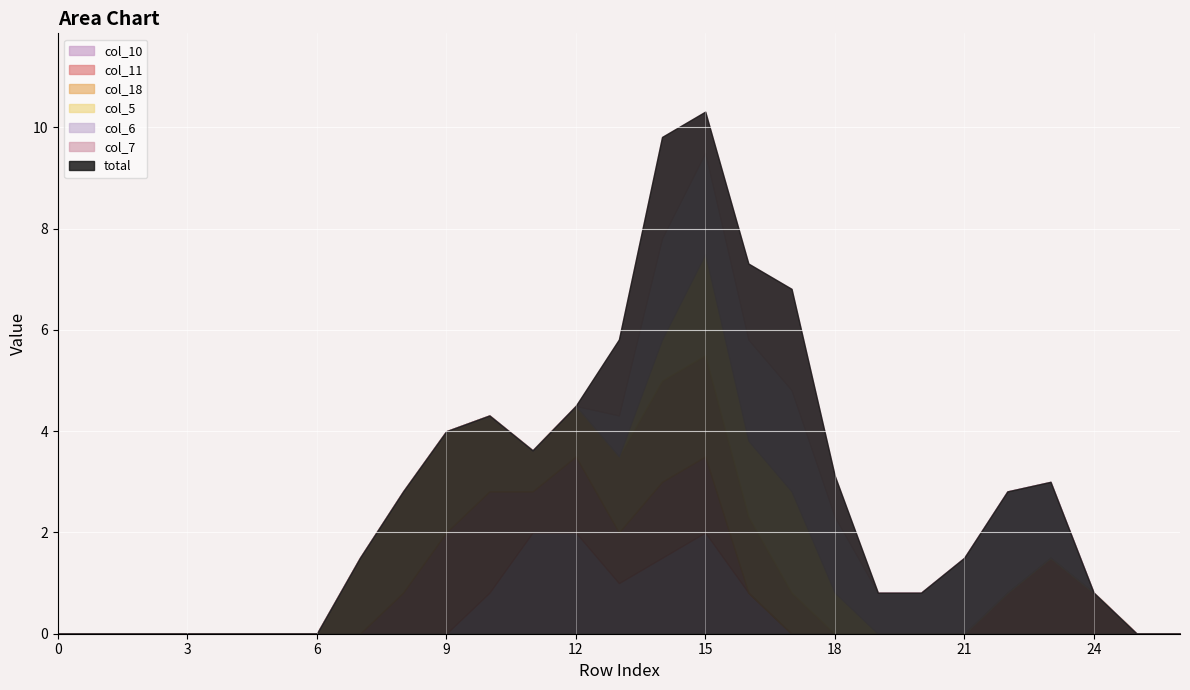

True or false: col_7 and col_18 intersect in this chart.

False